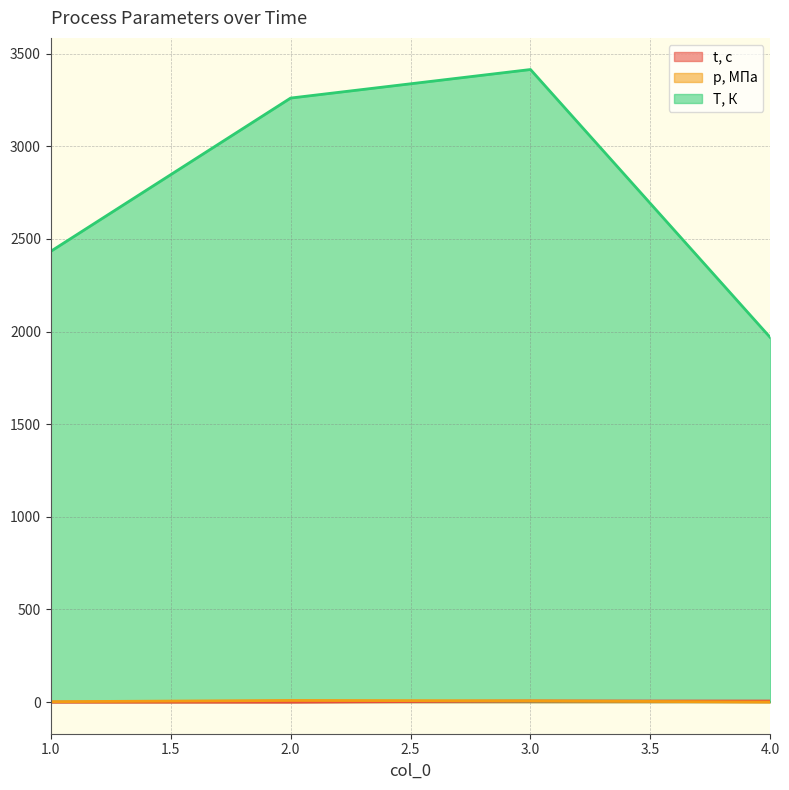

What is the sum of all t, с values?

11.6